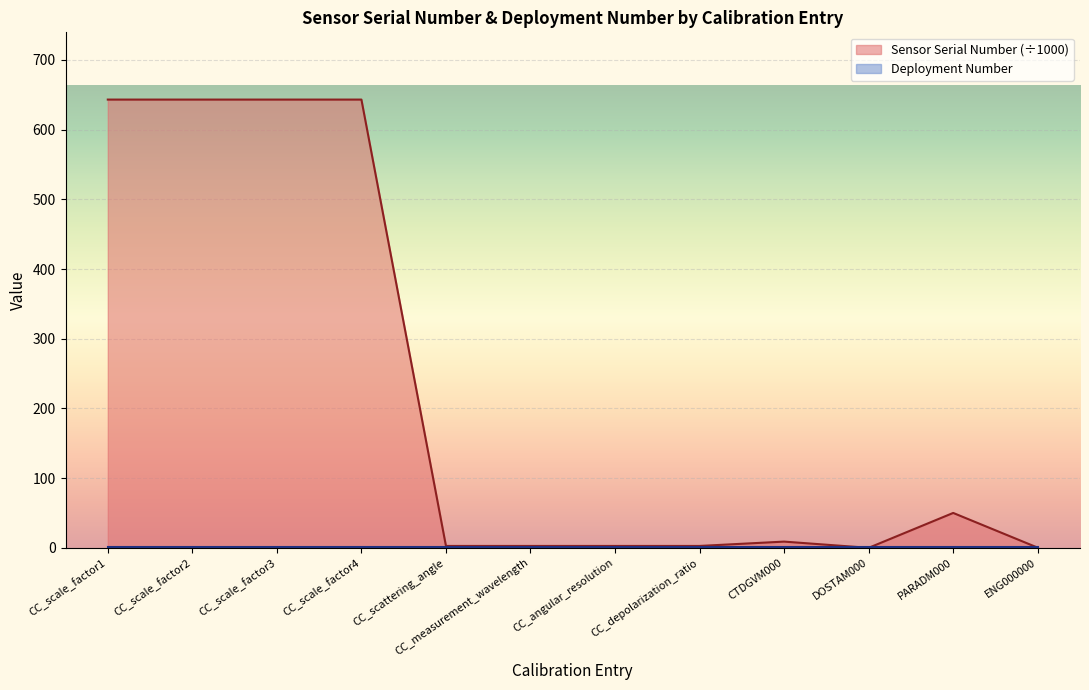

What is the greatest value displayed?

643.1